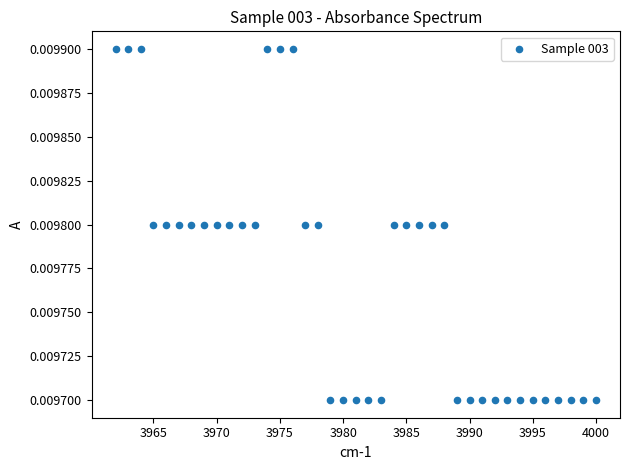

What is the range of X values (max minus min)?

38.0